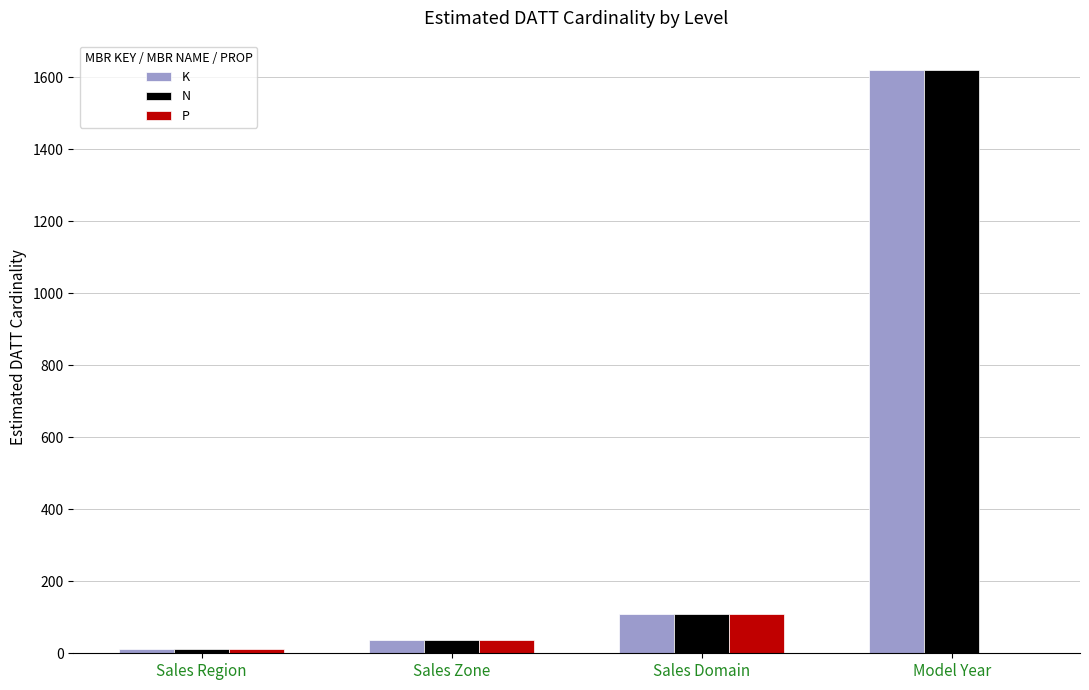

At which category is the sum across all series the highest?

Model Year